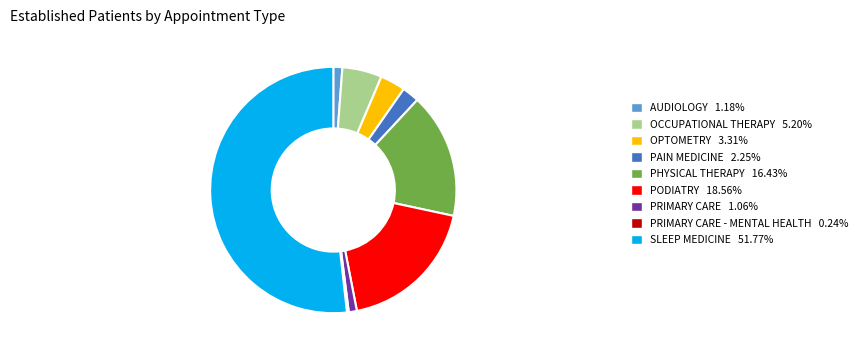

Does OPTOMETRY 3.31% account for over 50% of the chart?

No